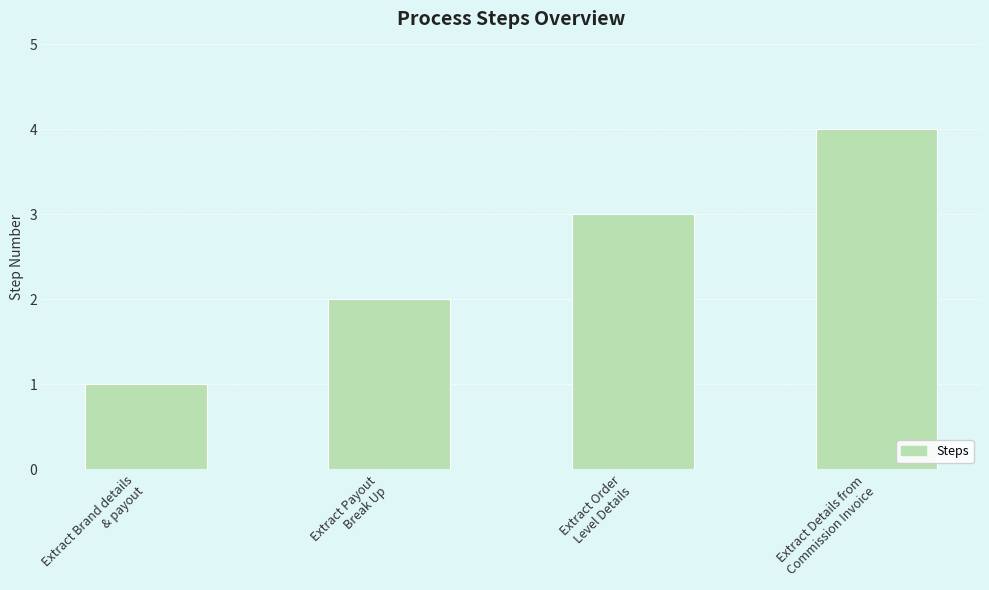

At which category does the chart reach its peak across all series?

Extract Details from
Commission Invoice